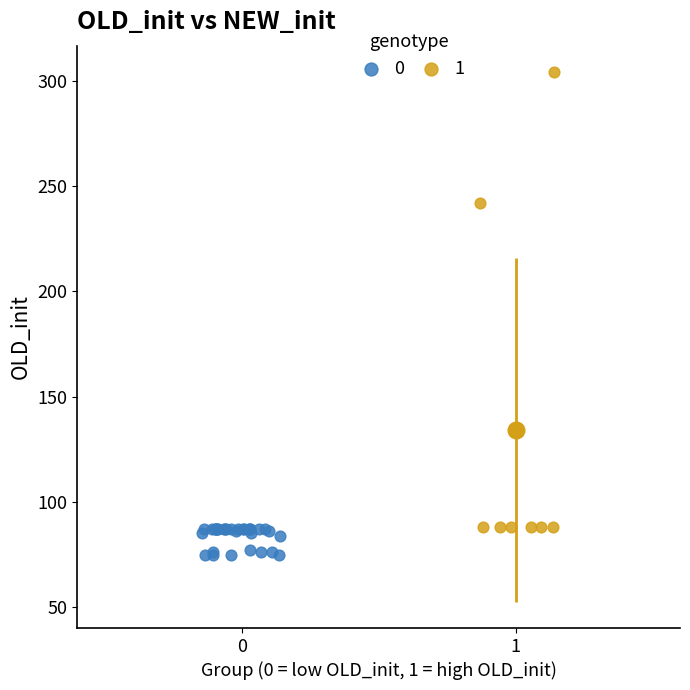

What are all the series names shown in the legend?

0, 1